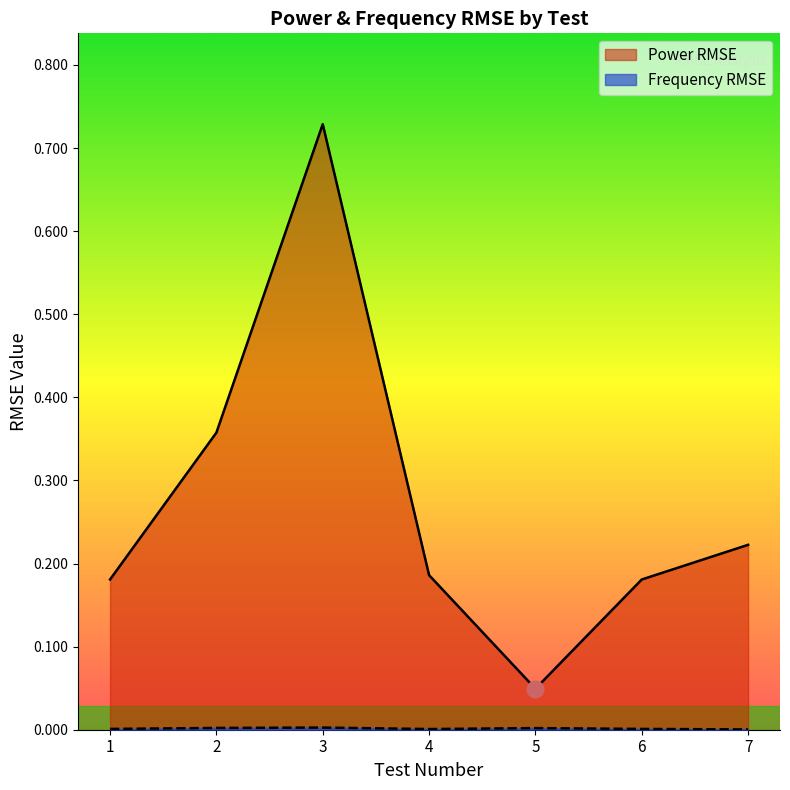

Where is the first local maximum for Power RMSE?

3